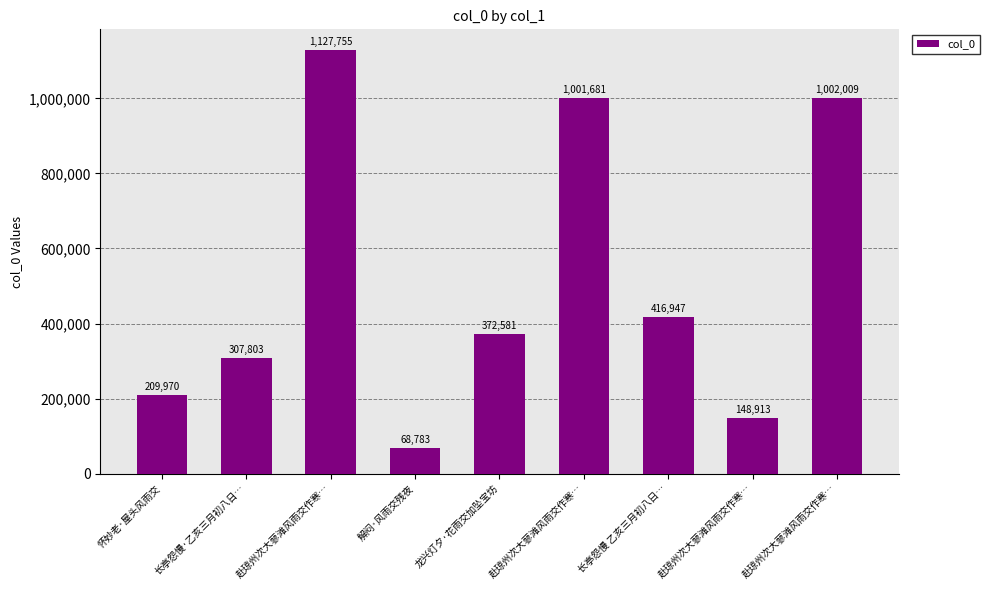

Is it true that the value at 长亭怨慢 乙亥三月初八日… is 416947?

True